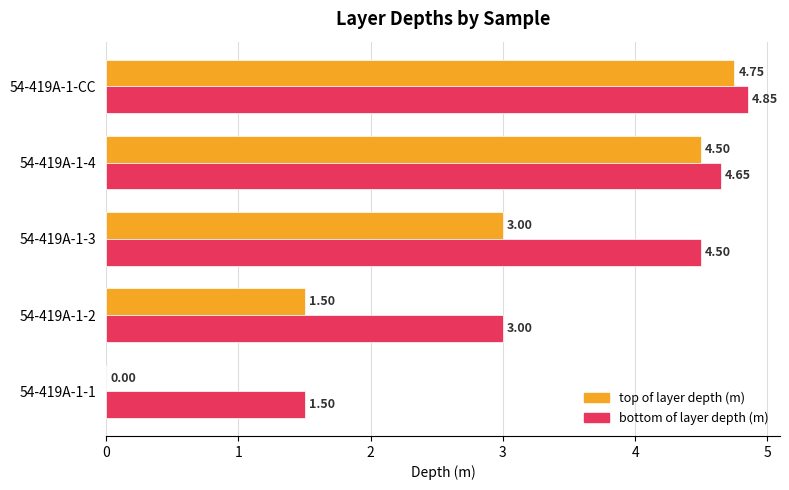

Is the value of top of layer depth (m) at 54-419A-1-1 greater than the value of bottom of layer depth (m) at 54-419A-1-3?

No